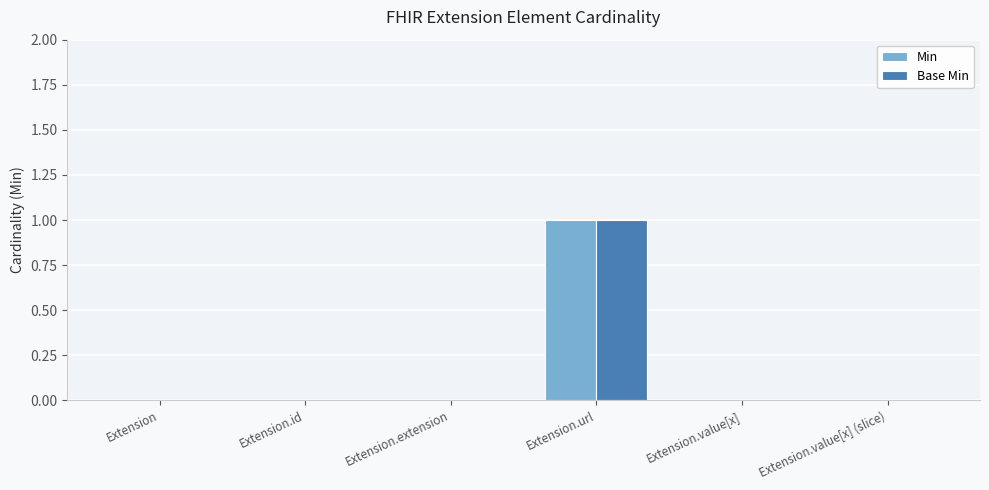

At which category is the sum across all series the highest?

Extension.url